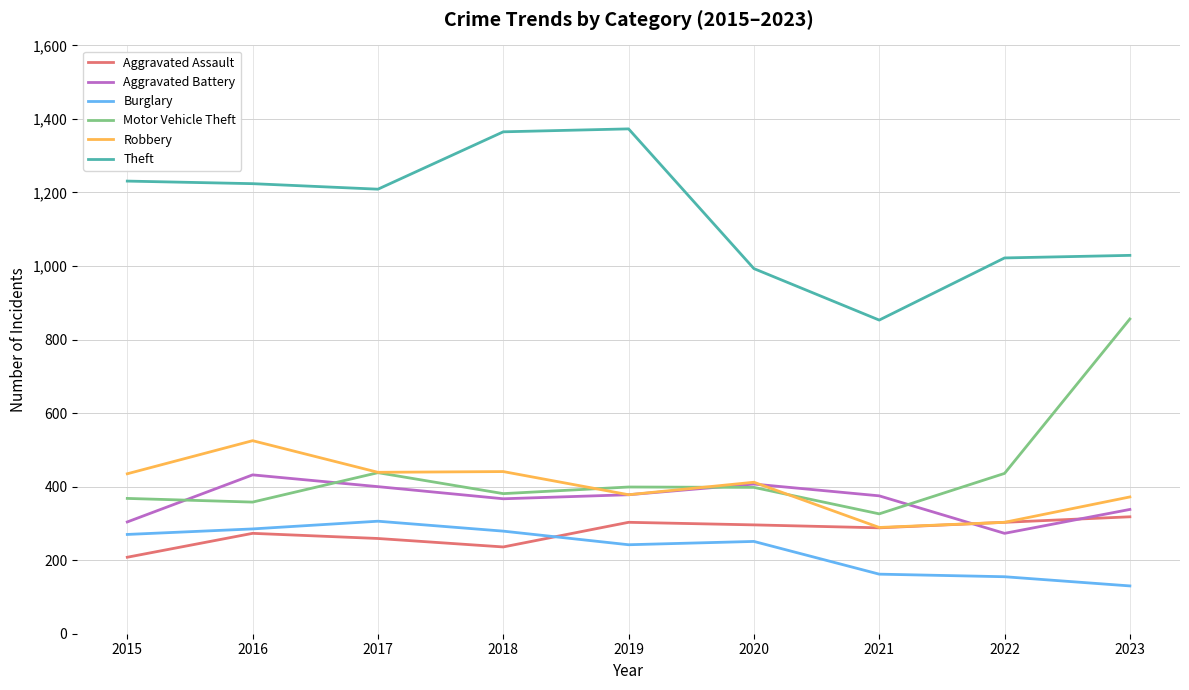

How many lines are shown in the chart?

6